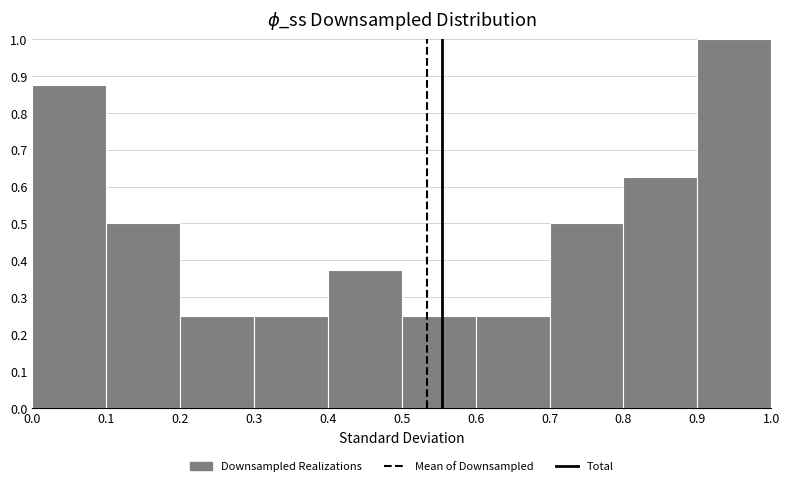

Reading left to right, transcribe this chart: for each bar, give the range it covers on the x-axis and its height. The values are not printed on the chart, so give them approximately, as read against the axis.

0.0 to 0.1: 0.88
0.1 to 0.2: 0.50
0.2 to 0.3: 0.25
0.3 to 0.4: 0.25
0.4 to 0.5: 0.38
0.5 to 0.6: 0.25
0.6 to 0.7: 0.25
0.7 to 0.8: 0.50
0.8 to 0.9: 0.63
0.9 to 1.0: 1.00